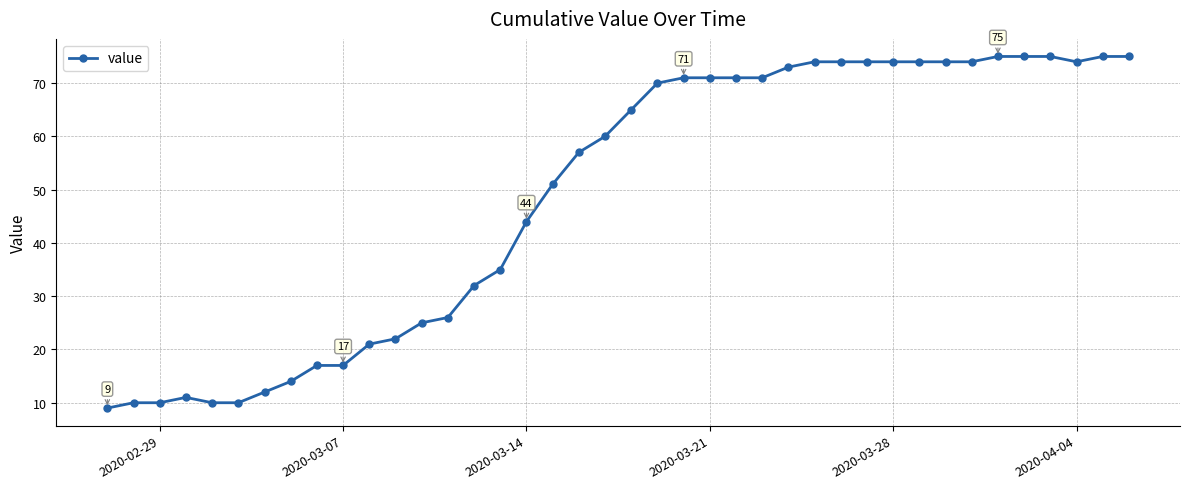

What is the value of the 16th point from the left?

35